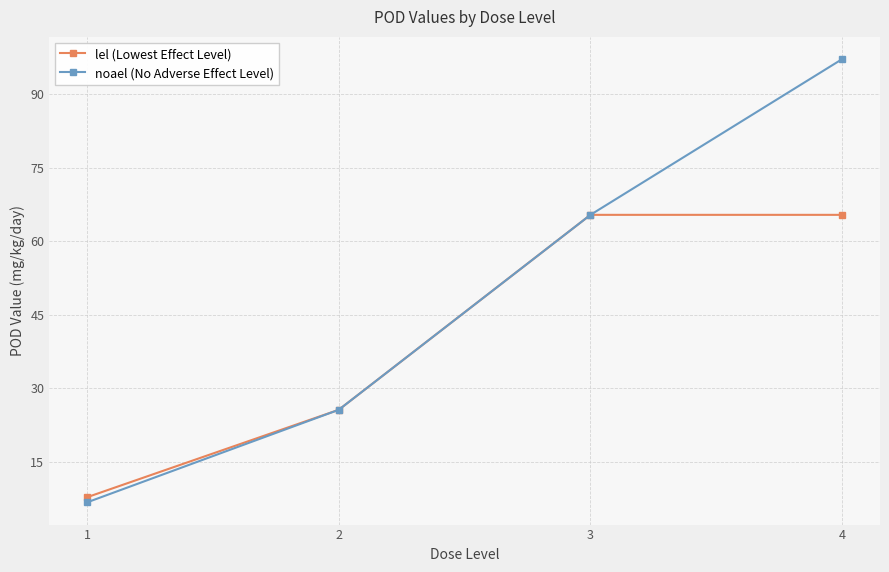

List the series in order of their overall mean, lowest first.

lel (Lowest Effect Level), noael (No Adverse Effect Level)